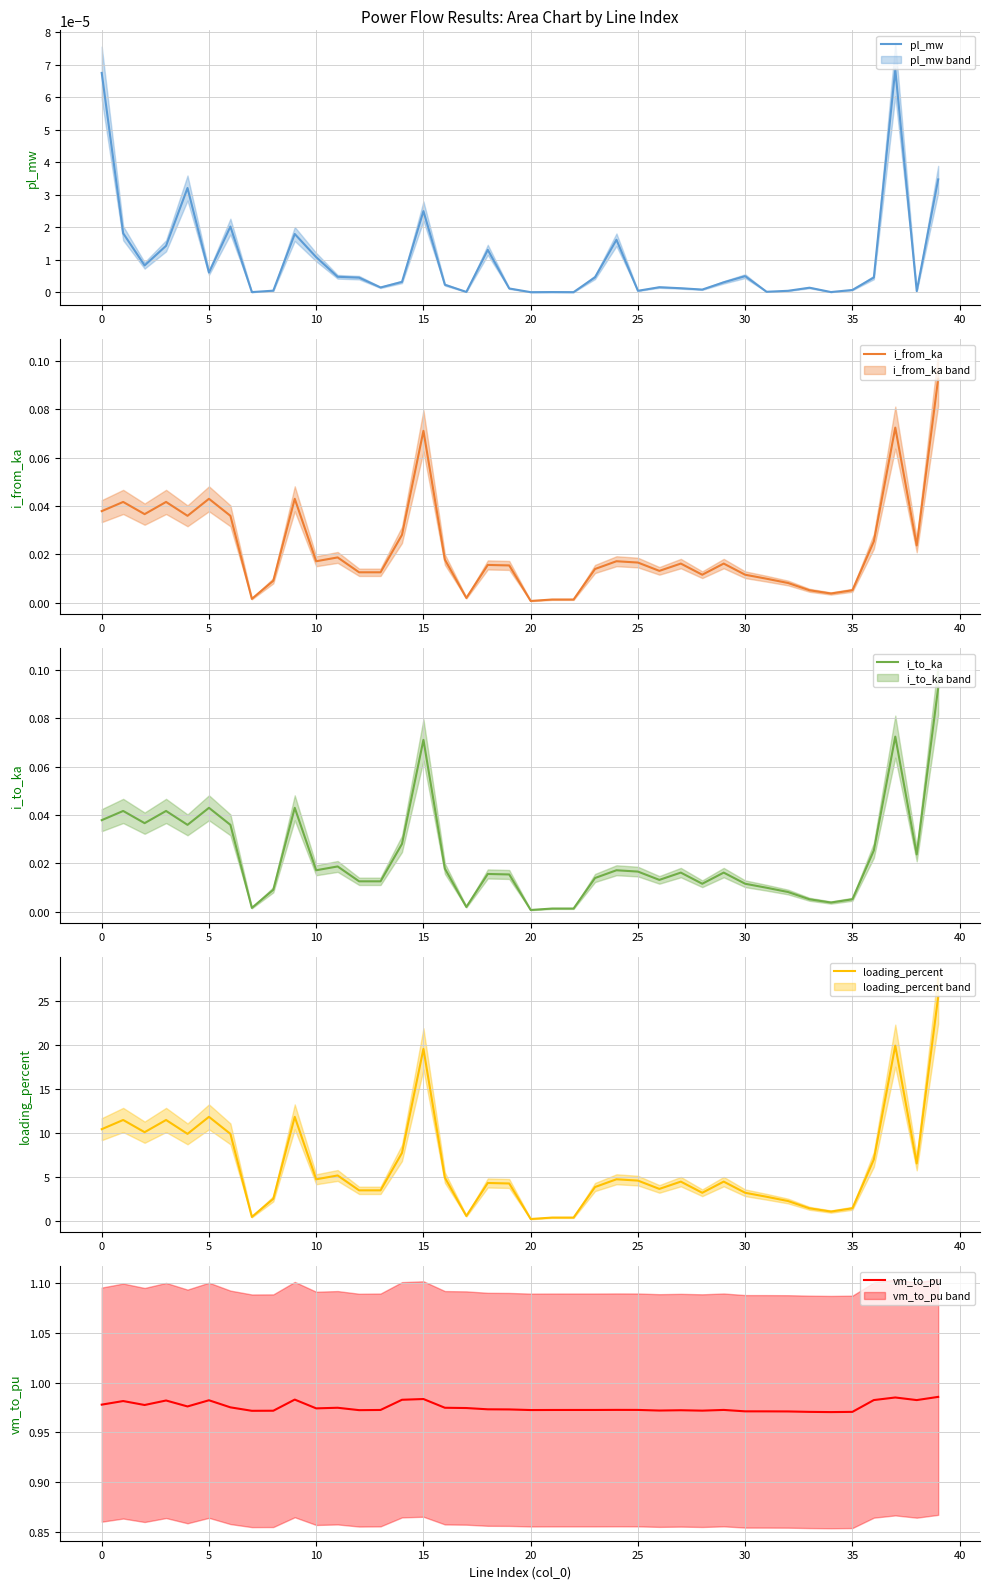

What is the maximum value for loading_percent?

25.5